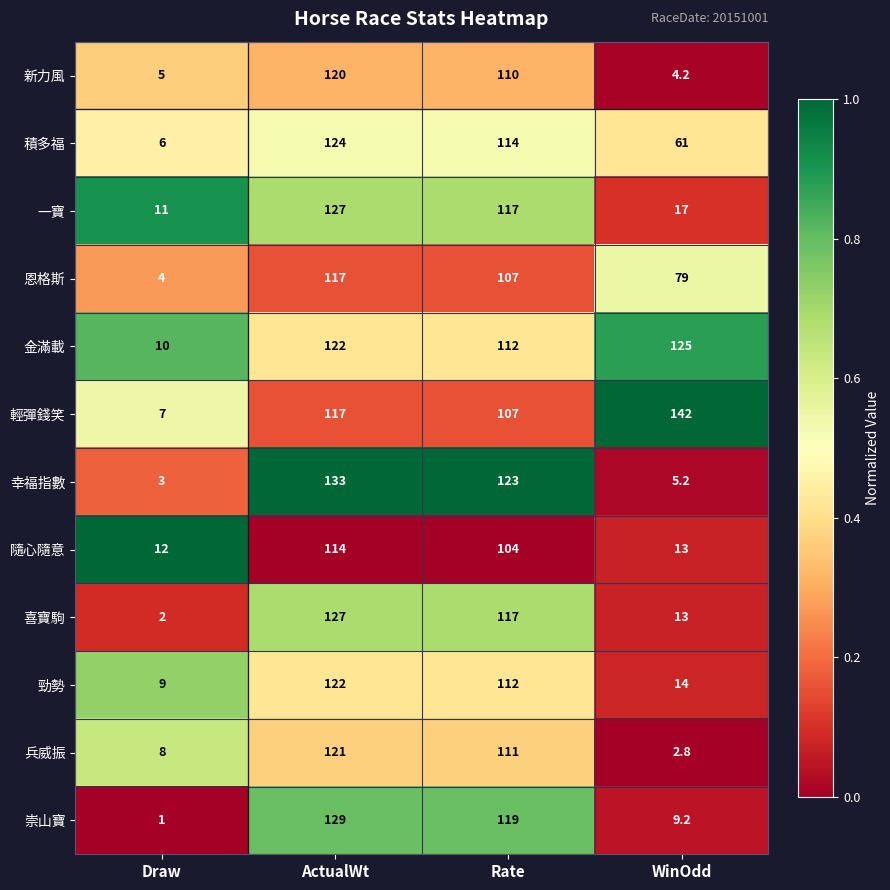

What is the minimum value shown in the chart?

1.0